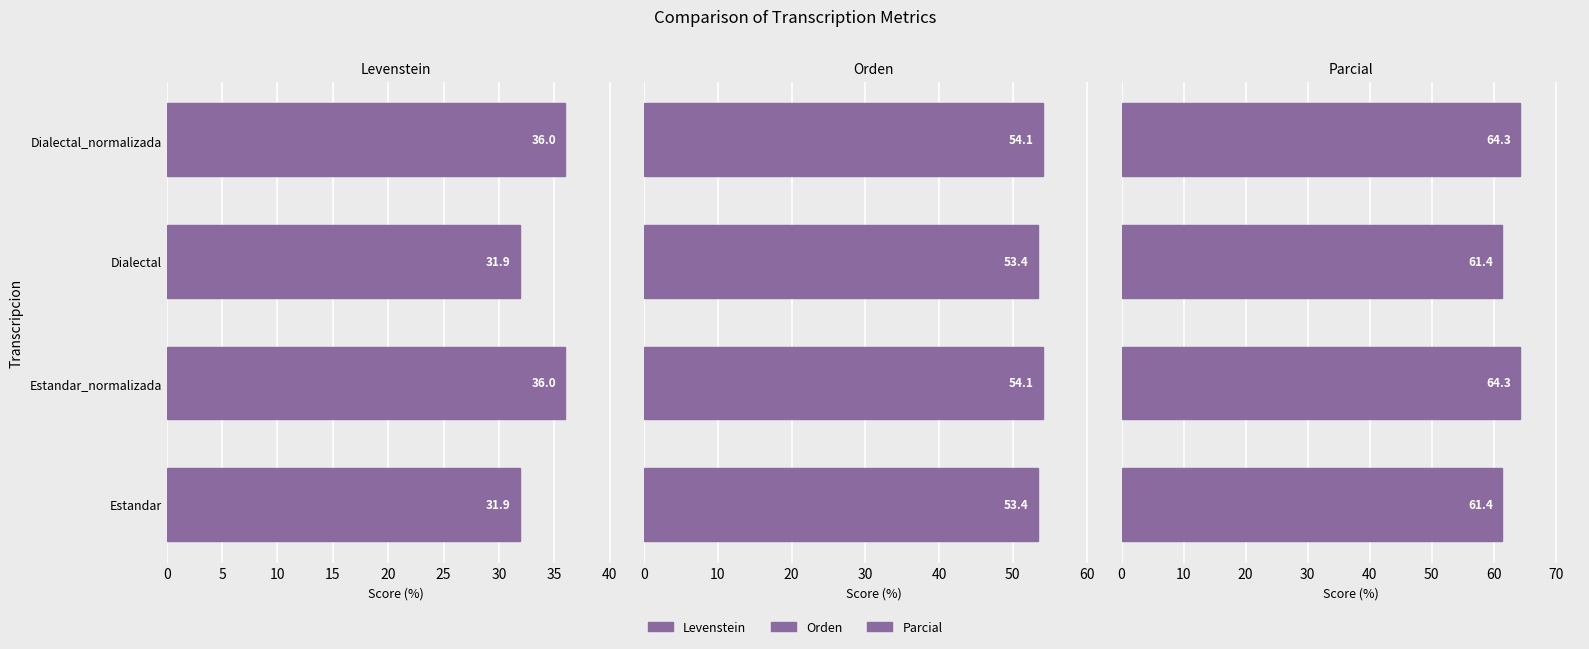

The value of Orden at Estandar is 32.1. True or false?

False